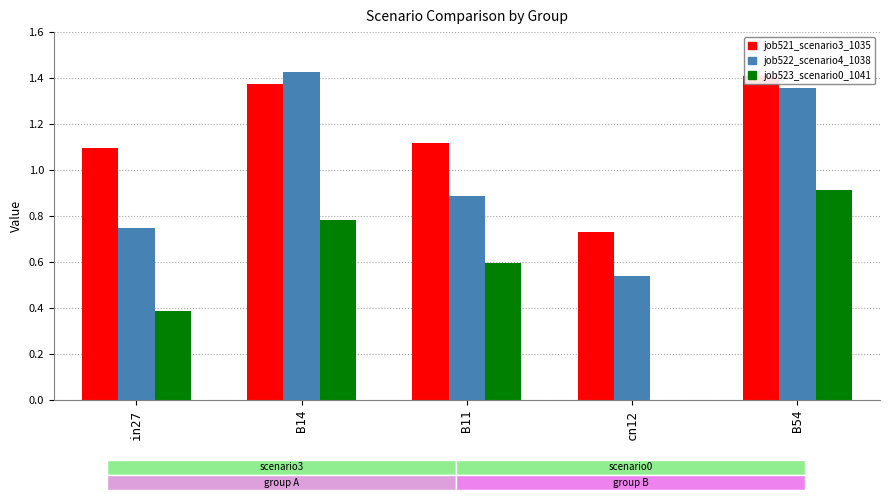

What is the highest value of the job521_scenario3_1035 series?

1.4